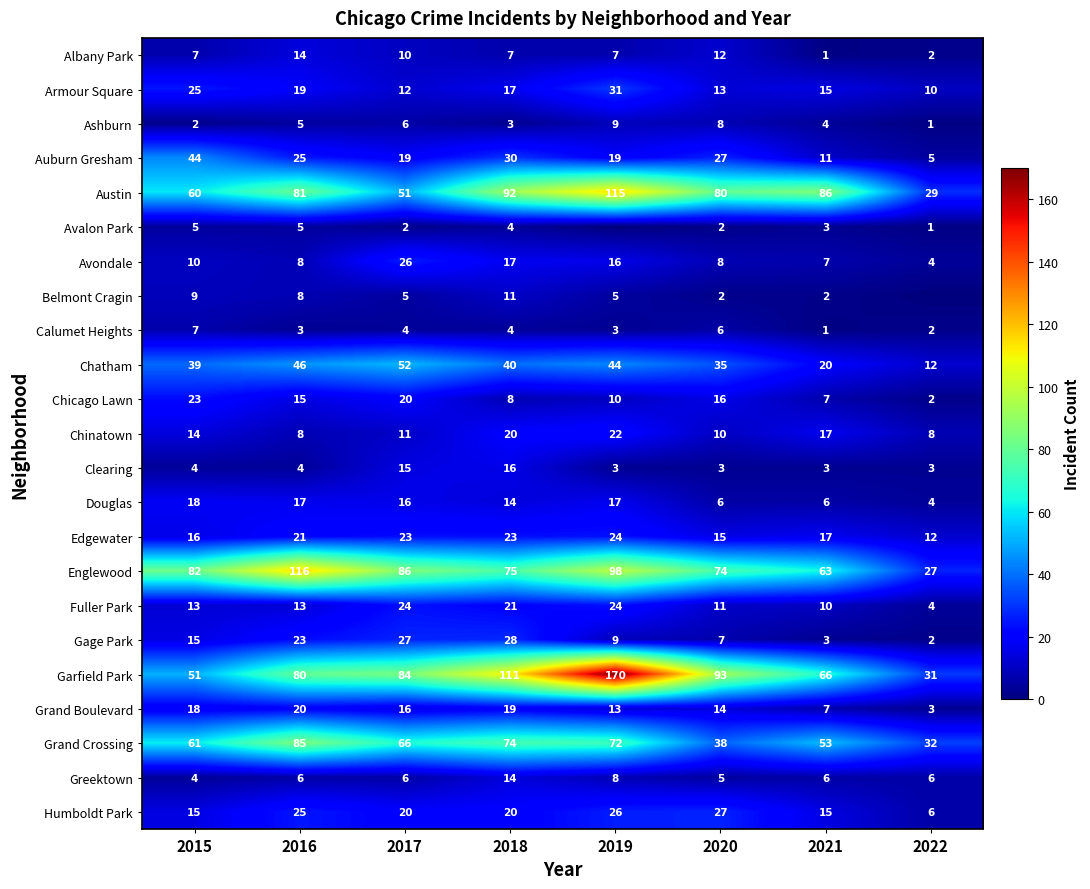

What is the difference between the second highest and second lowest values in the Austin series?

41